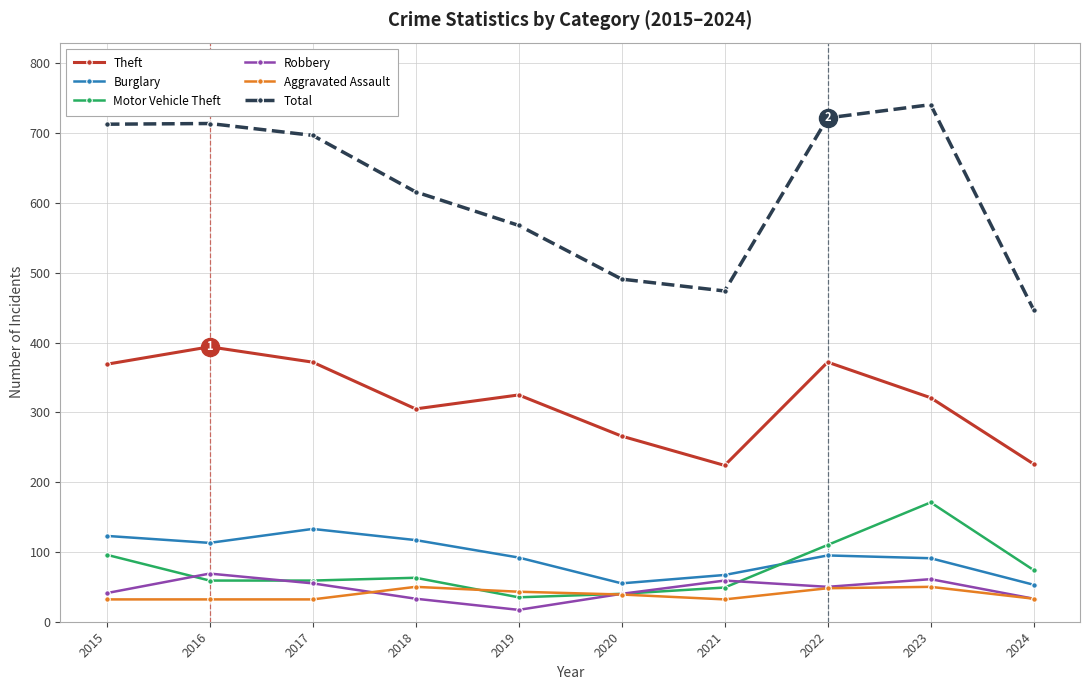

How many interior local valleys does the Theft series have?

2